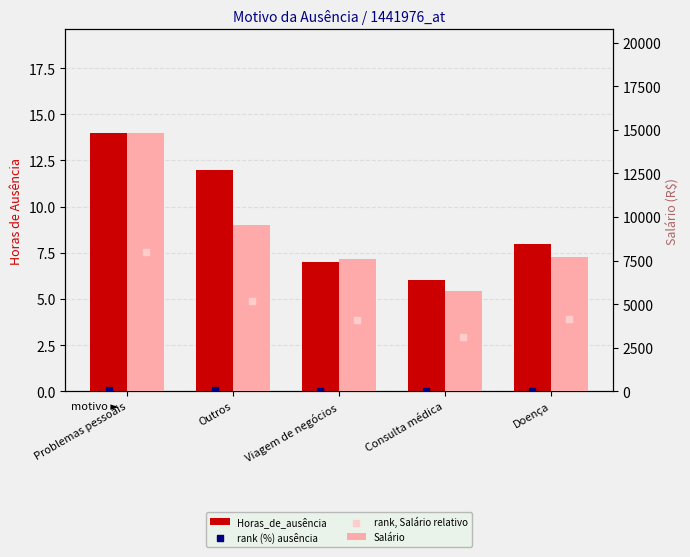

Which series has the largest total across all categories?

Salário